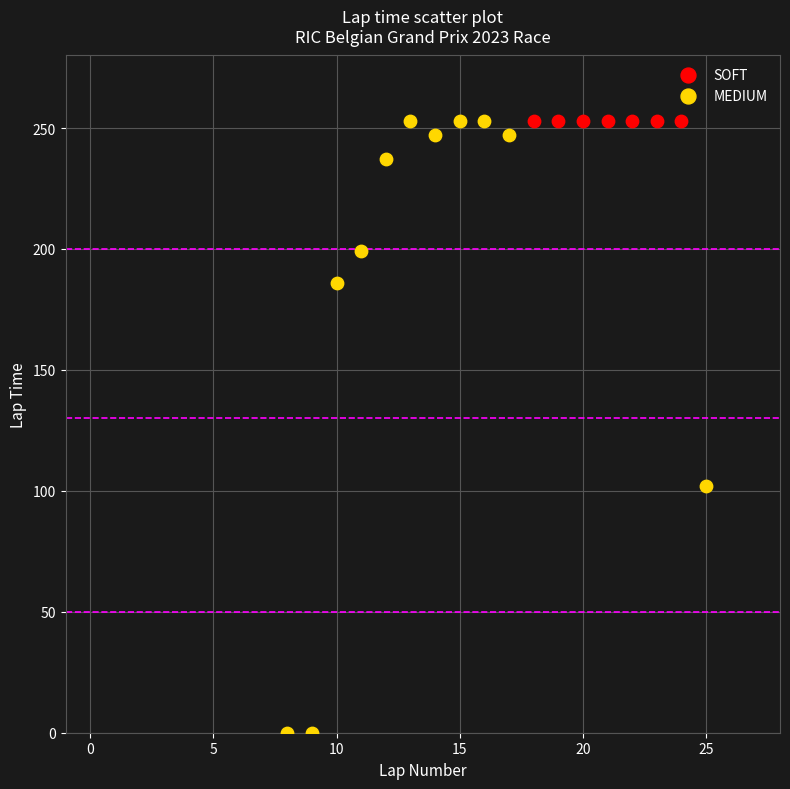

Which series contains the lowest Y value?

MEDIUM